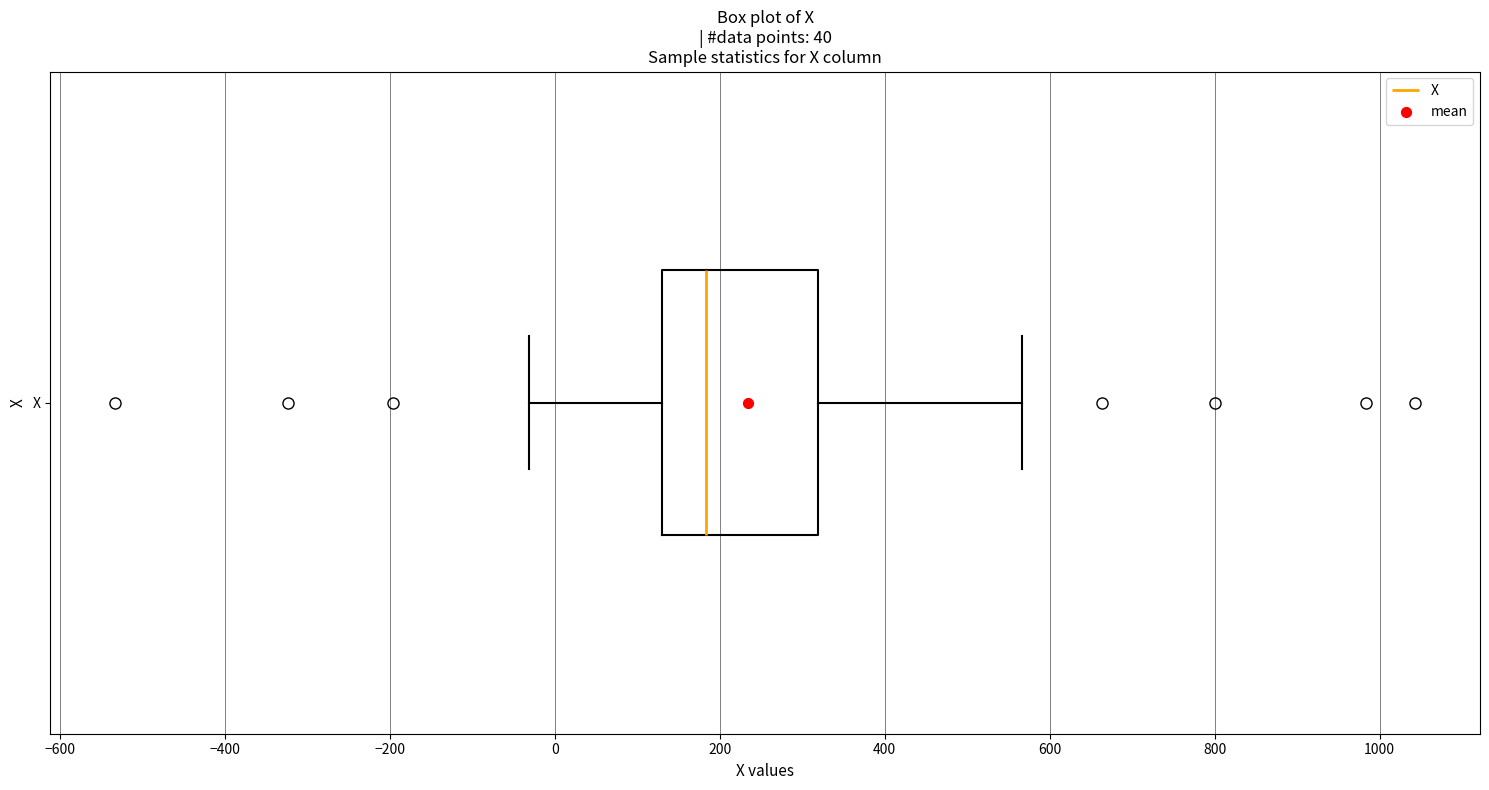

Read this box plot against the x-axis: the position of the median line, the range covered by the box, and the ends of both whiskers. The values are not printed on the chart, so give them approximately, as read against the axis.

median 180, box 140 to 320, whiskers -40 to 560